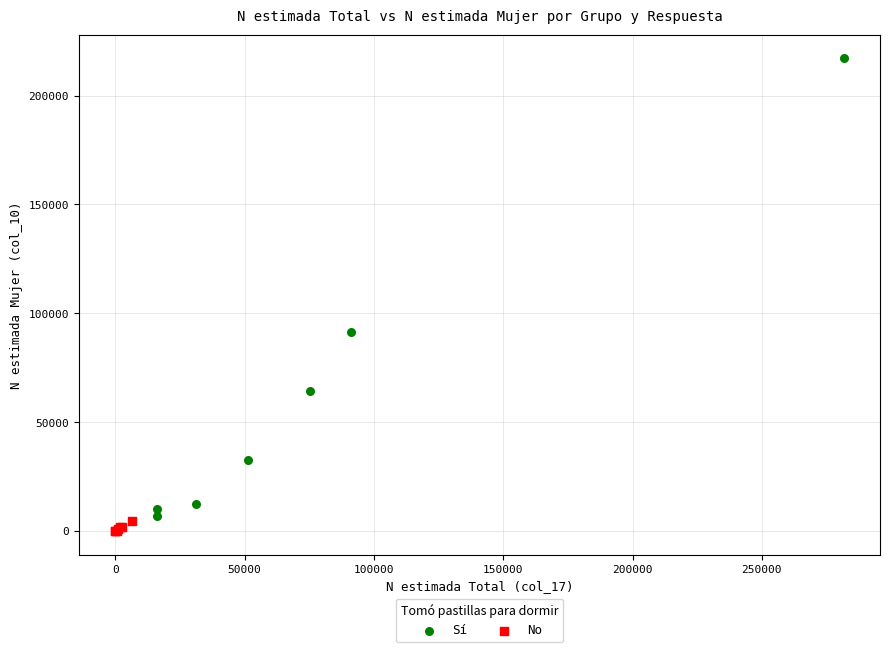

Which series has the largest Y range (max minus min)?

Sí